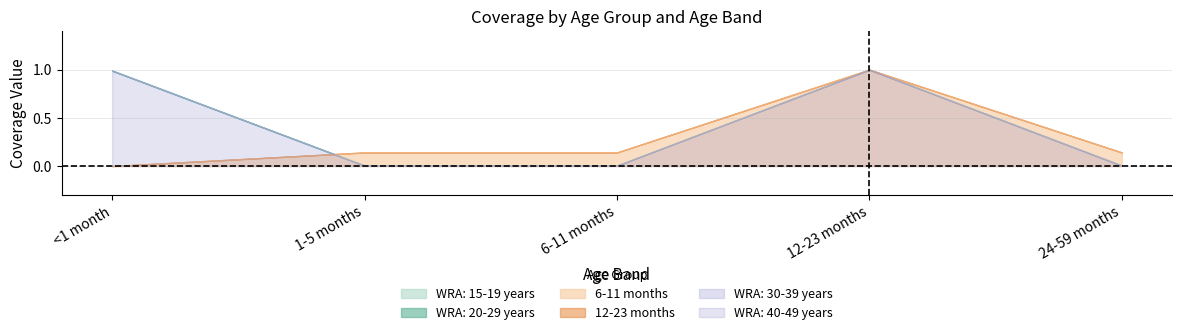

Which series has the widest spread of values?

WRA: 15-19 years